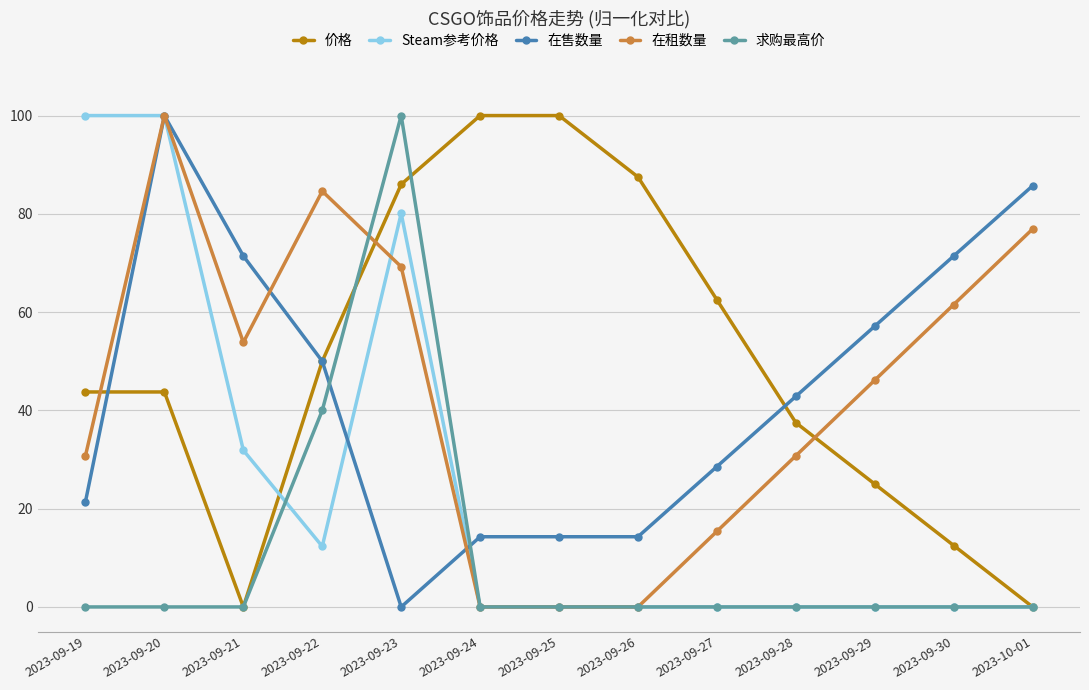

The 在租数量 series shows 57.1 at 2023-09-20. True or false?

False